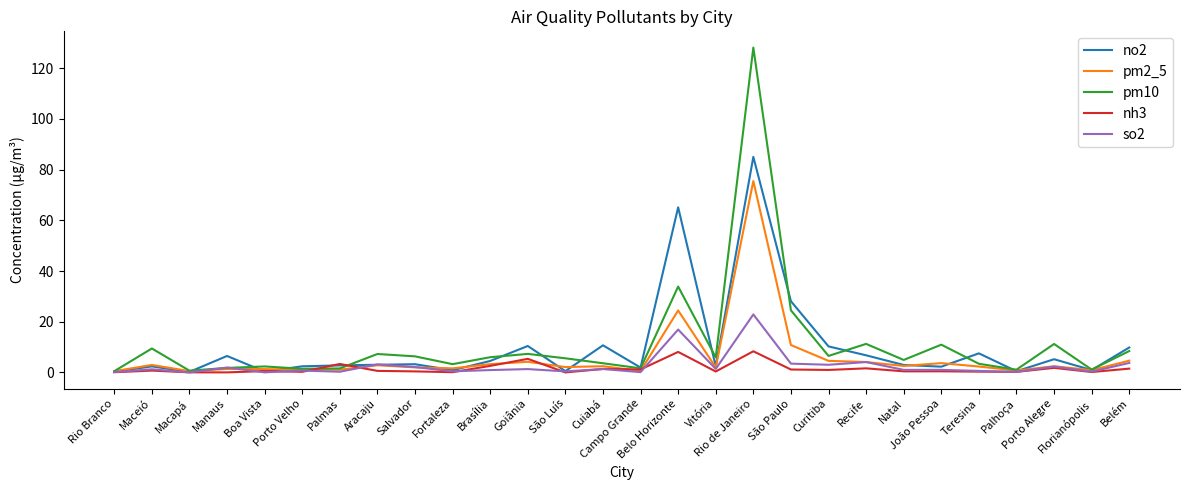

Count the number of data series in this chart.

5